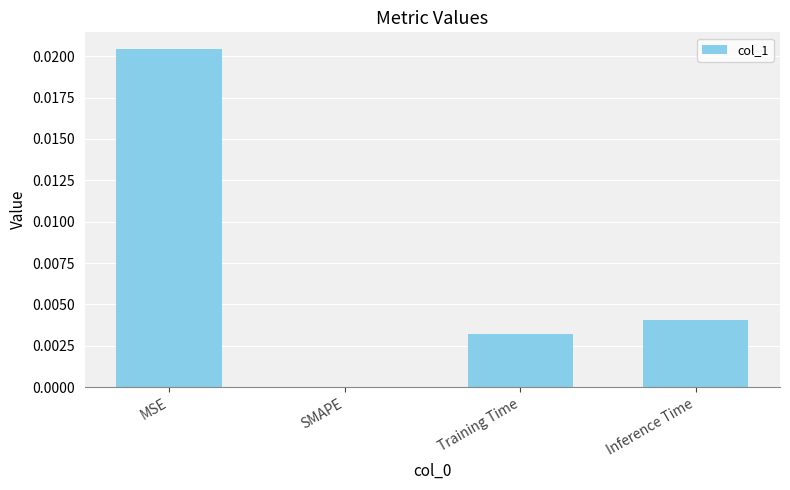

Which has a higher value, MSE or Training Time?

MSE